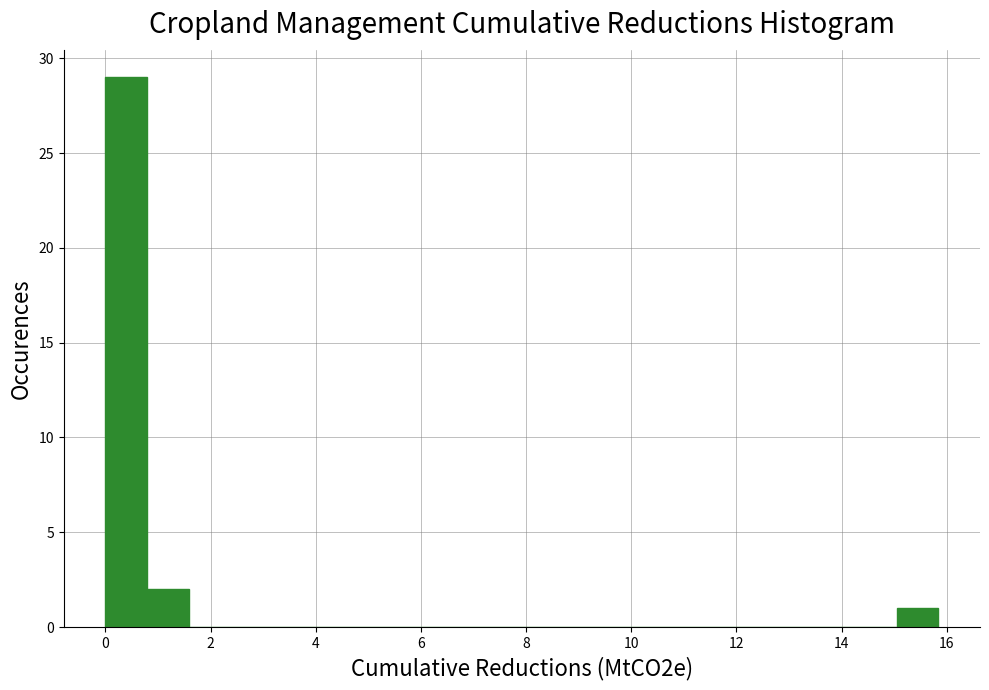

Around what value on the x-axis is the tallest bar? Give the approximate position of its centre, as read against the axis.

0.4